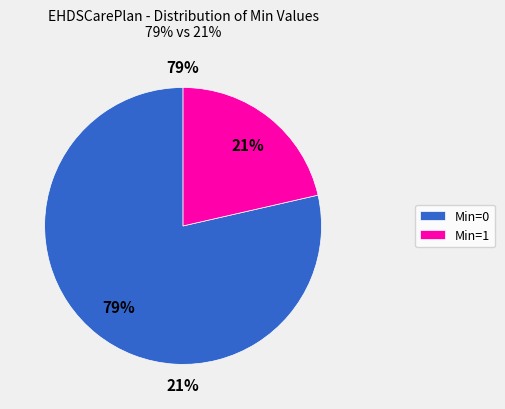

How many slices are in this pie chart?

2